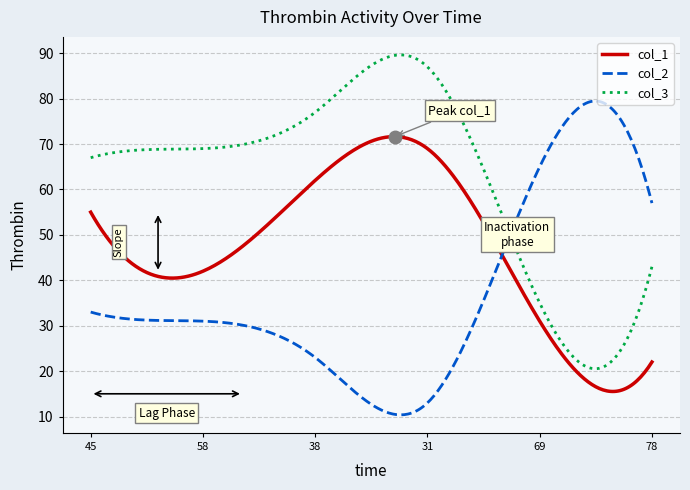

Which series has the largest total across all categories?

col_3